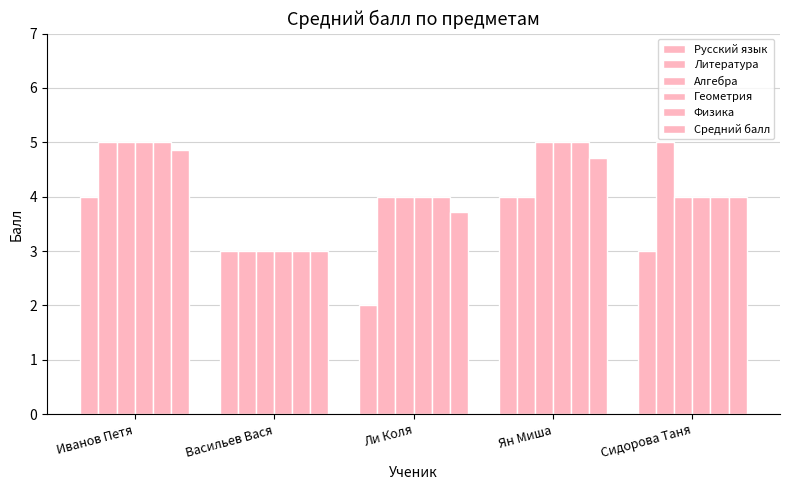

True or false: Физика has a value of 1.6 at Сидорова Таня.

False